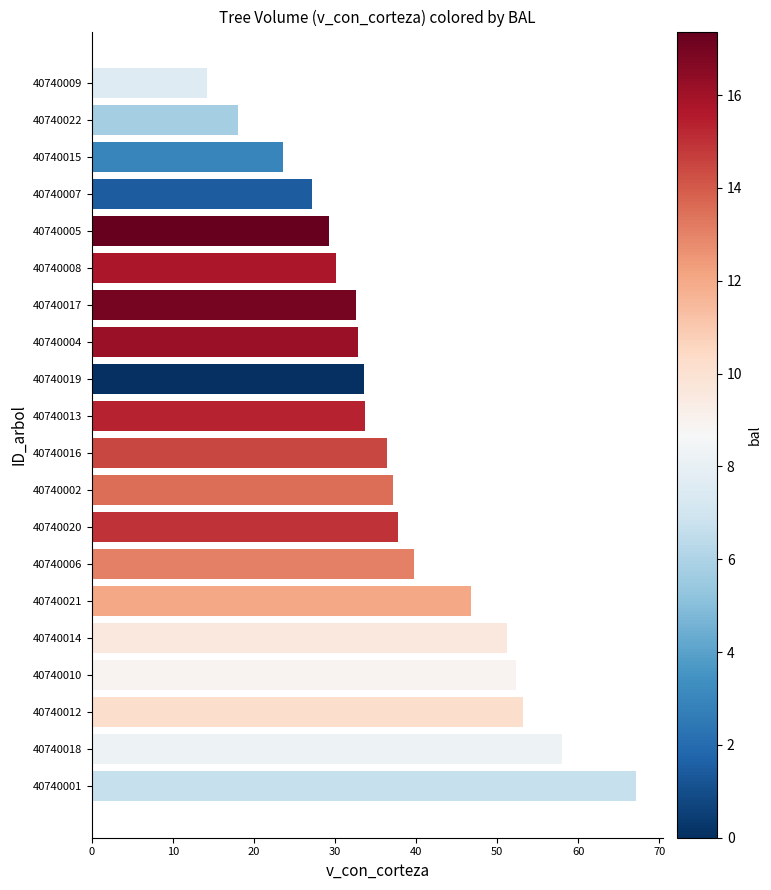

What is the difference between the maximum and minimum values?

52.9